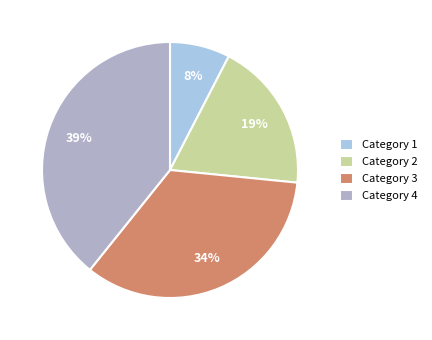

To the nearest percent, what percentage of the pie is Category 4?

39%